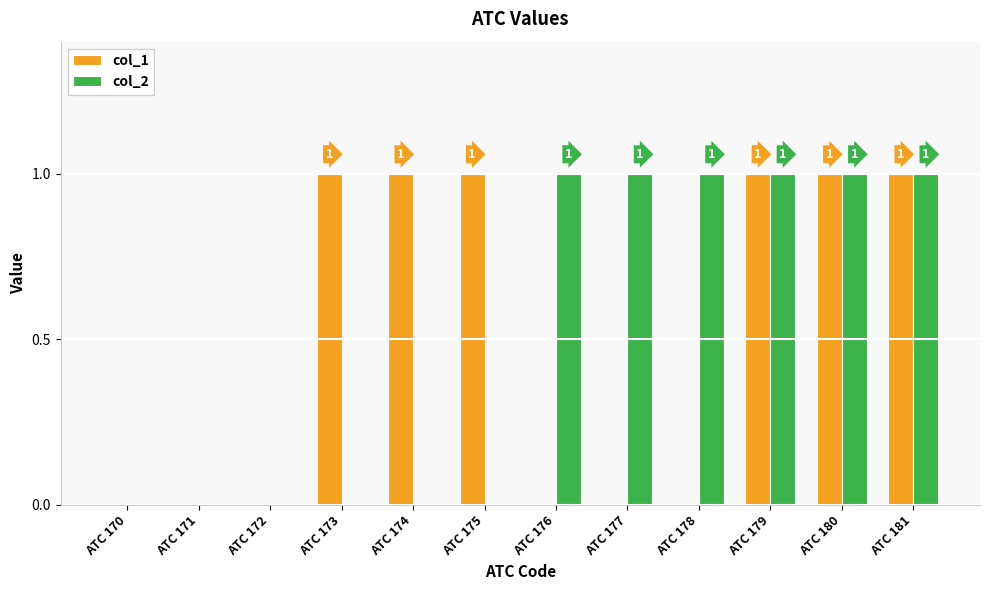

Is it true that col_1 equals 1 at ATC 175?

True